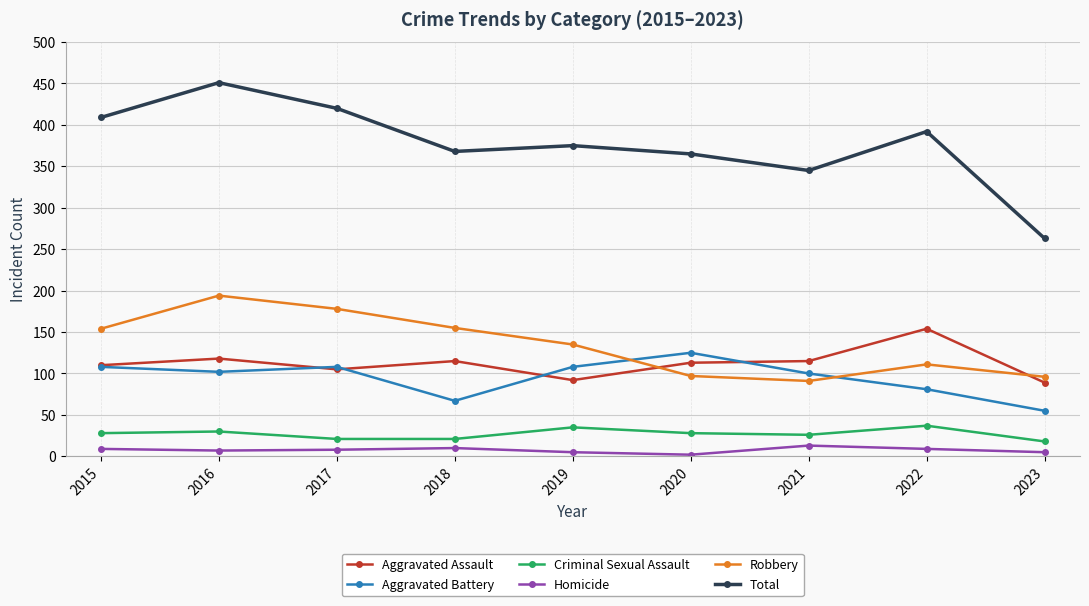

What is the sum of all Robbery values?

1211